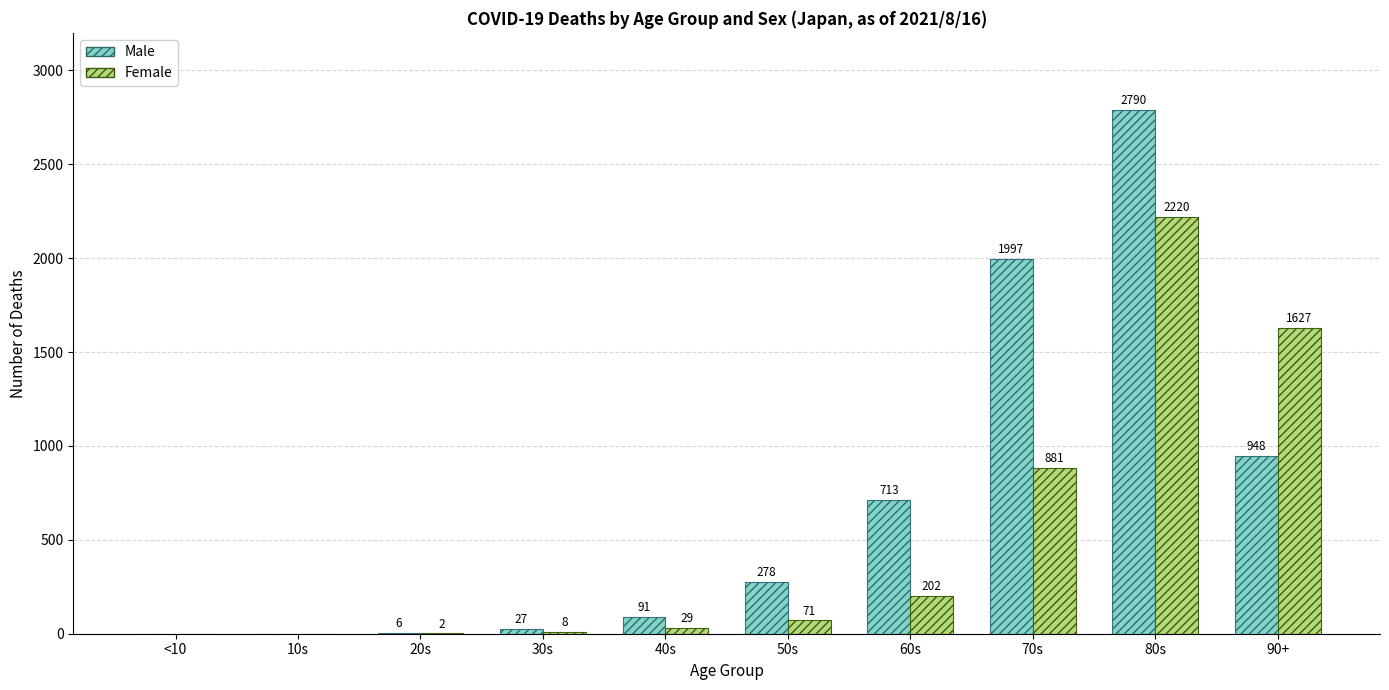

The Male series shows 713 at 60s. True or false?

True